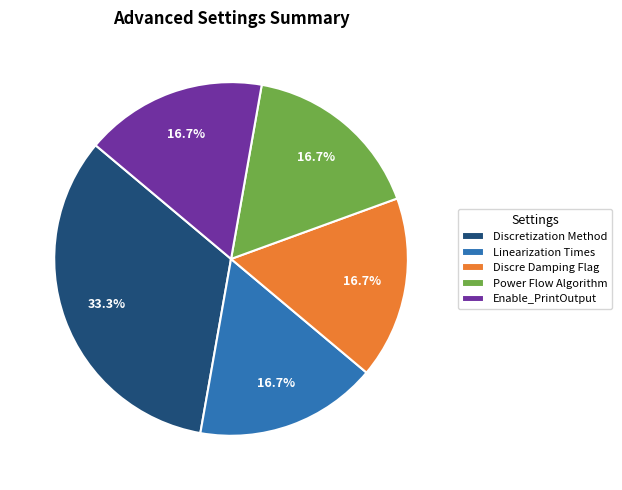

To the nearest percent, what portion does Discretization Method represent?

33%